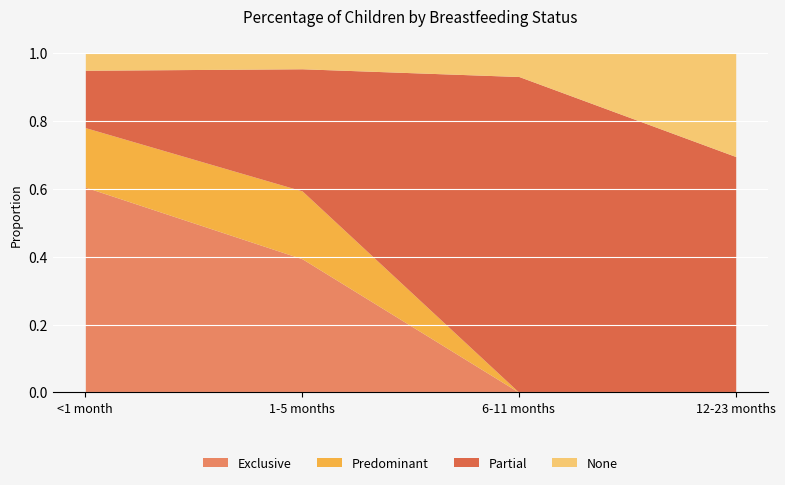

How many categories are shown in the chart?

4